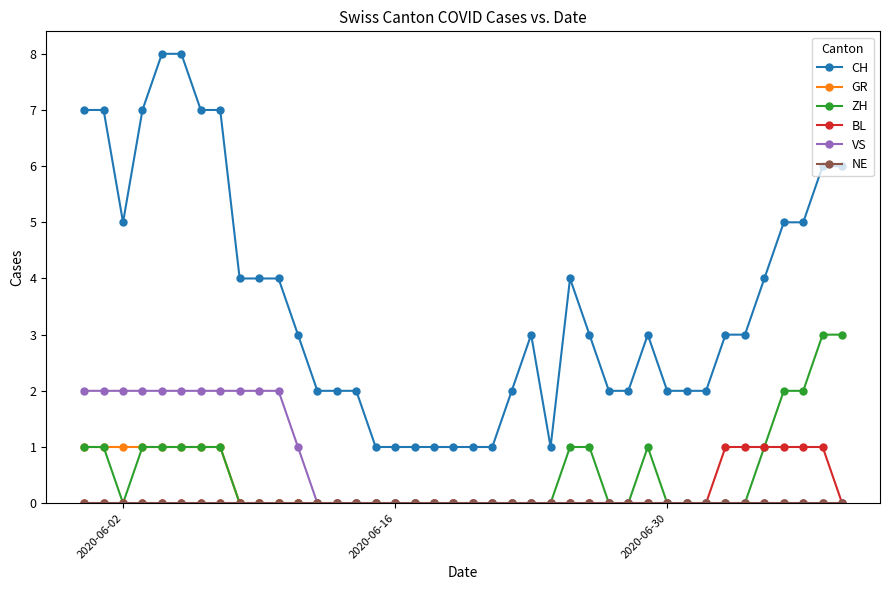

Which series has the largest range (max minus min)?

CH